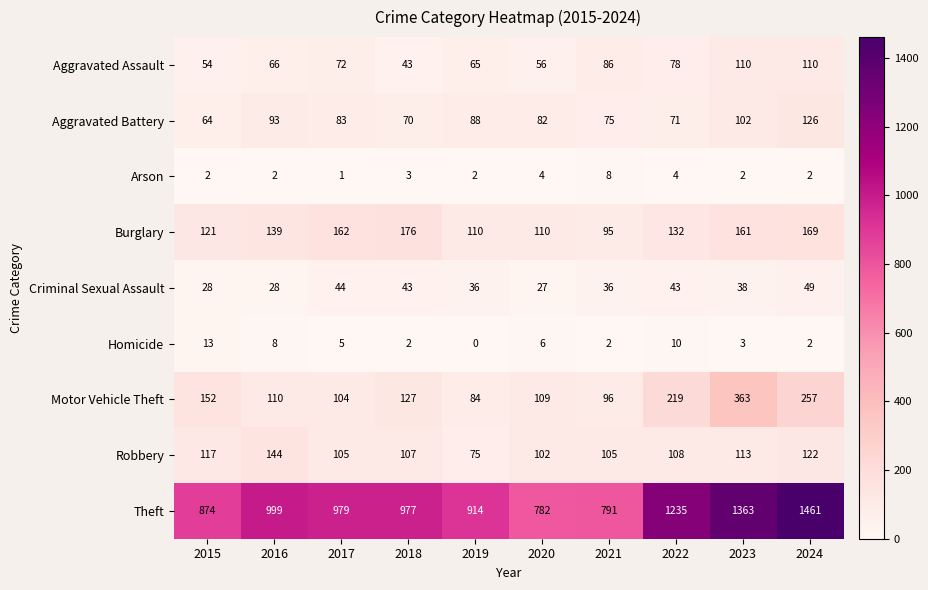

Is it true that Arson equals 0 at 2017?

False